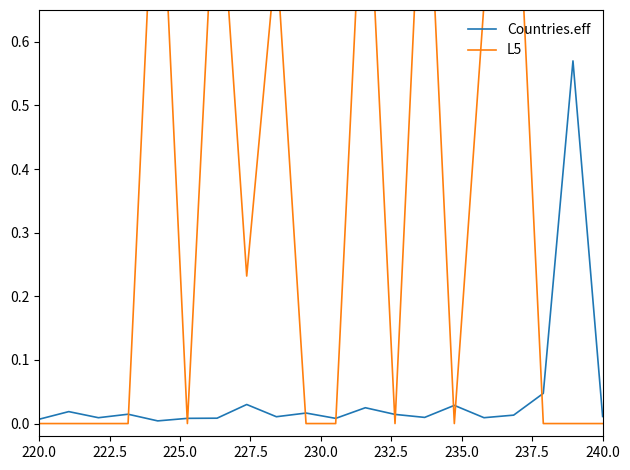

At which category does the chart reach its minimum across all series?

220.0